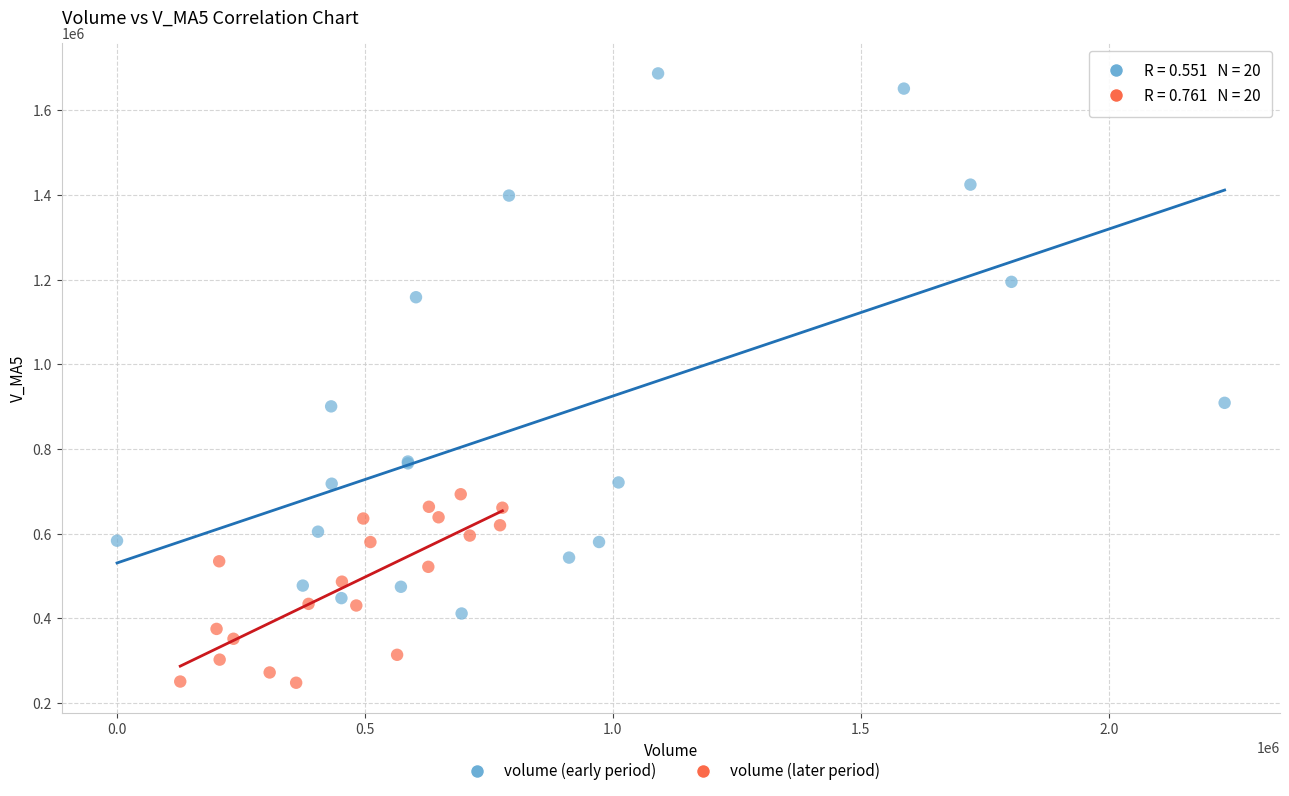

Which series has the largest Y range (max minus min)?

volume (early period)